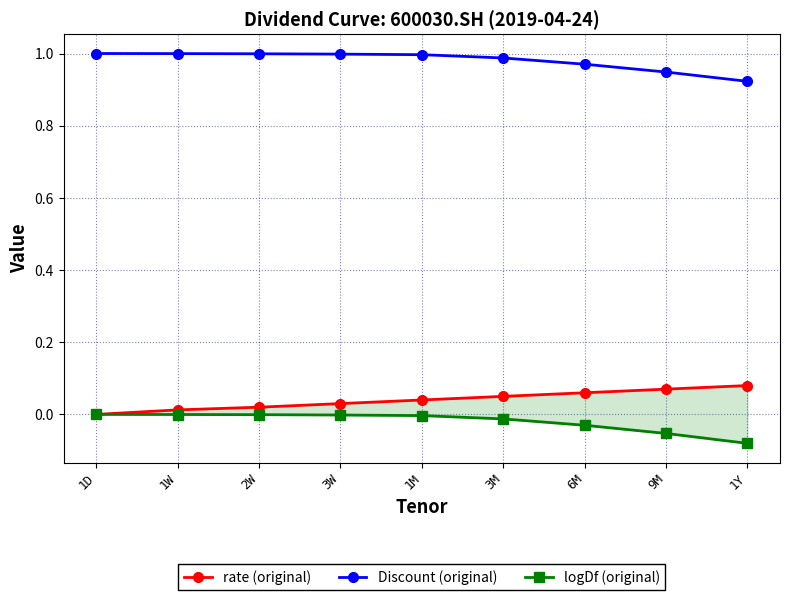

Which category has the highest value across all series?

1D